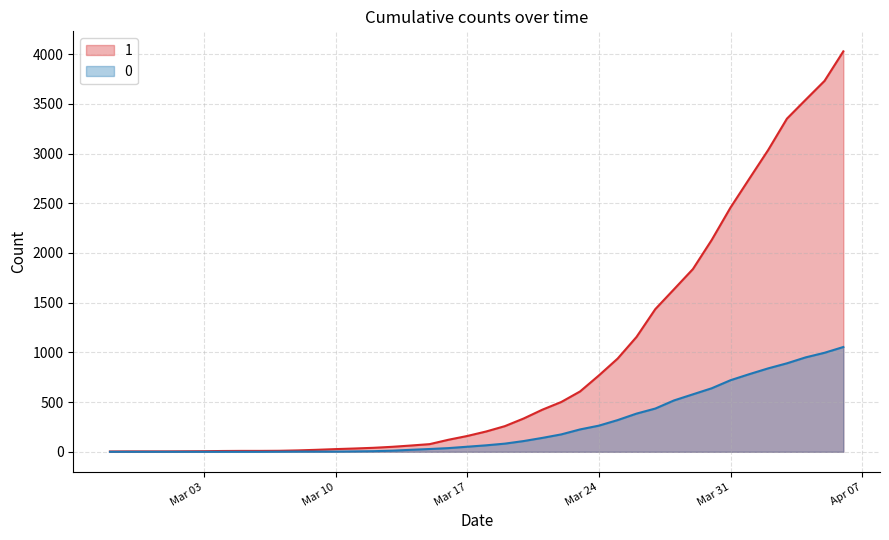

How many data points in 0 line are above 65?

19